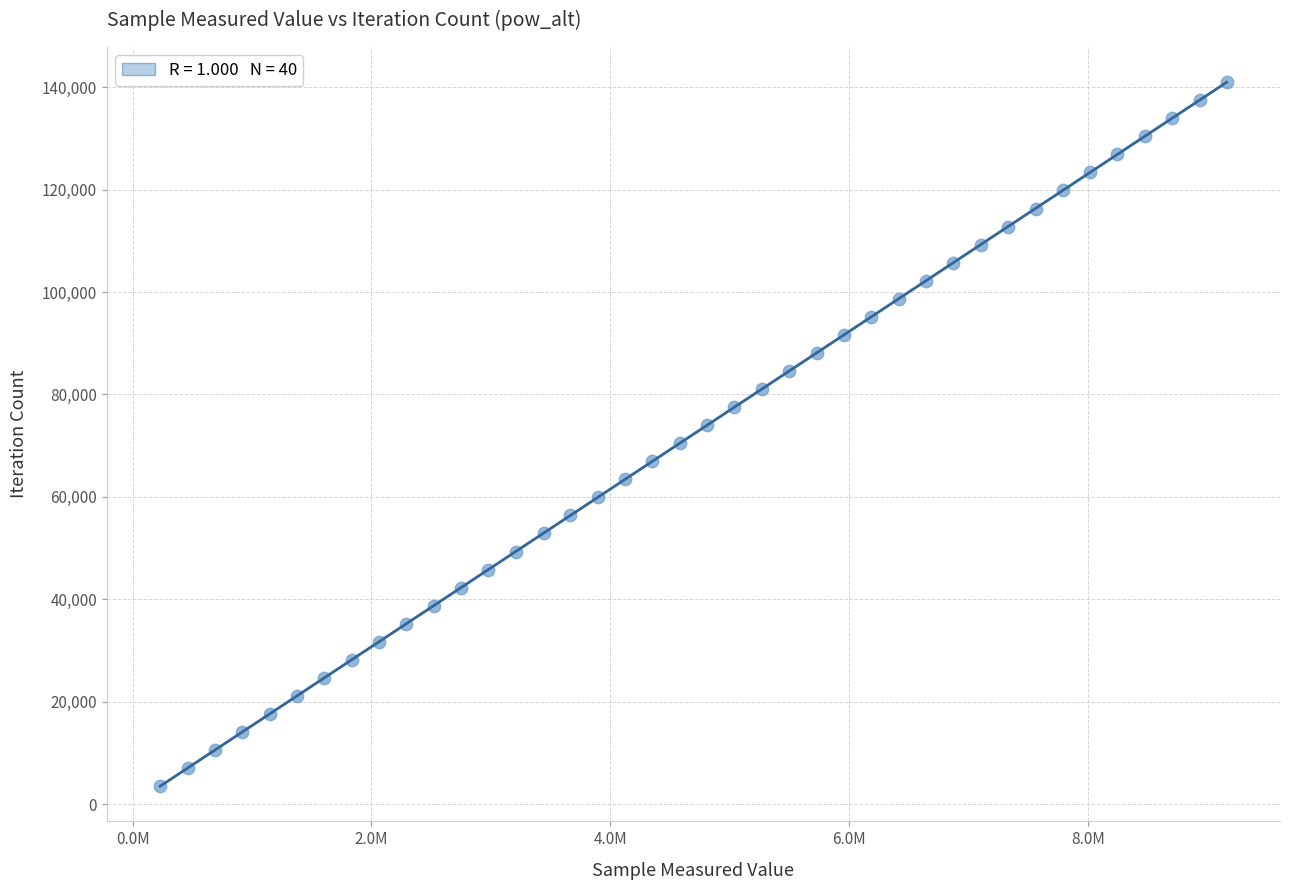

What is the range of X values (max minus min)?

8933340